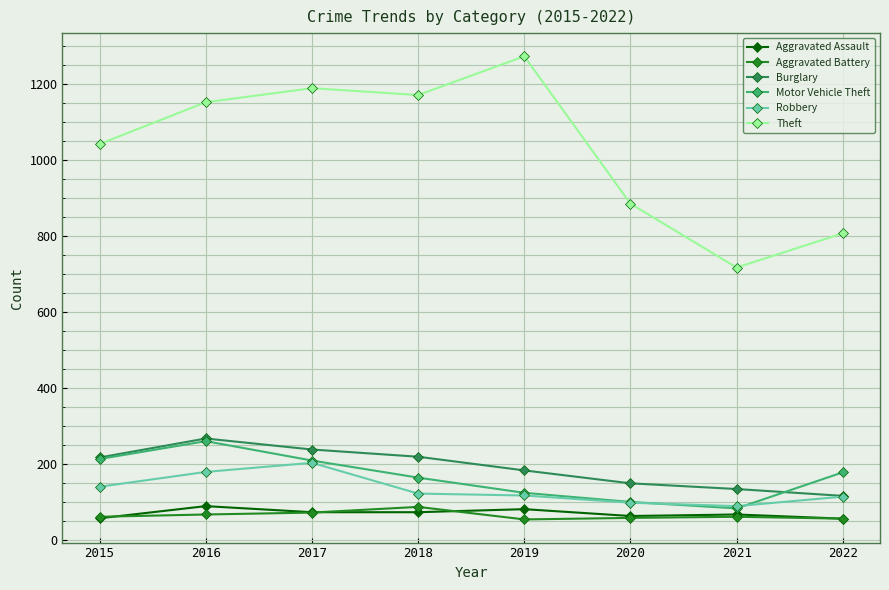

True or false: Aggravated Assault and Motor Vehicle Theft cross at least once.

False